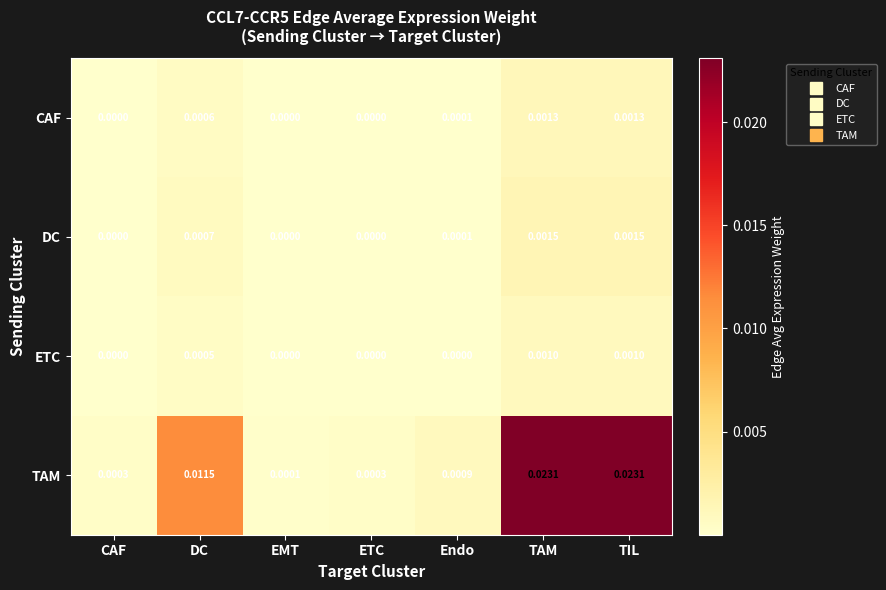

List the series in order of their peak value, lowest first.

ETC, CAF, DC, TAM